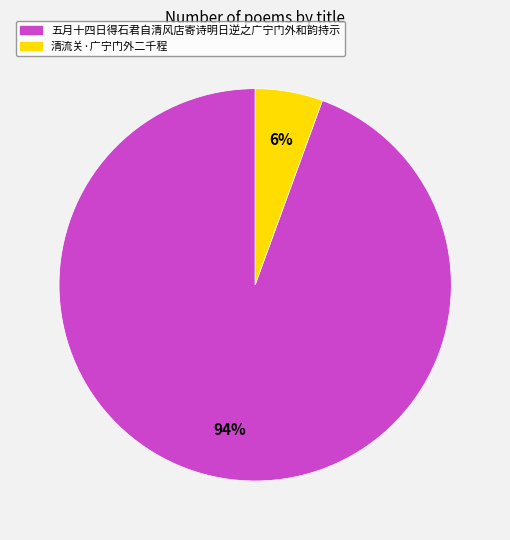

How many slices are in this pie chart?

2